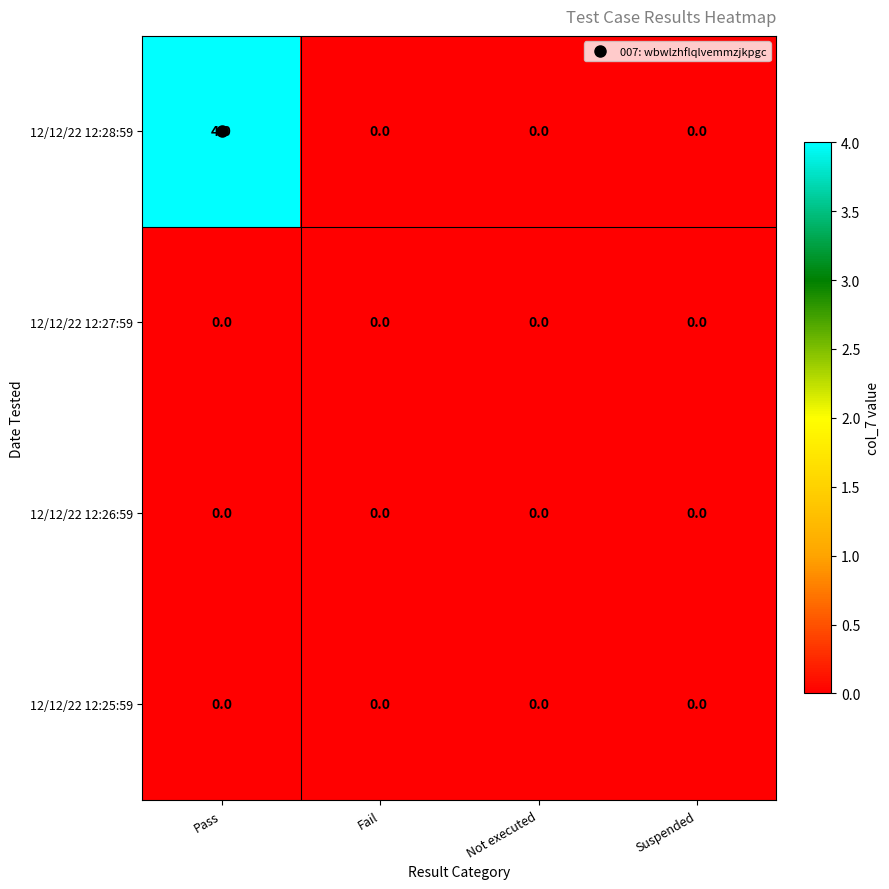

Count the 12/12/22 12:28:59 values in the range 0 to 4.

4